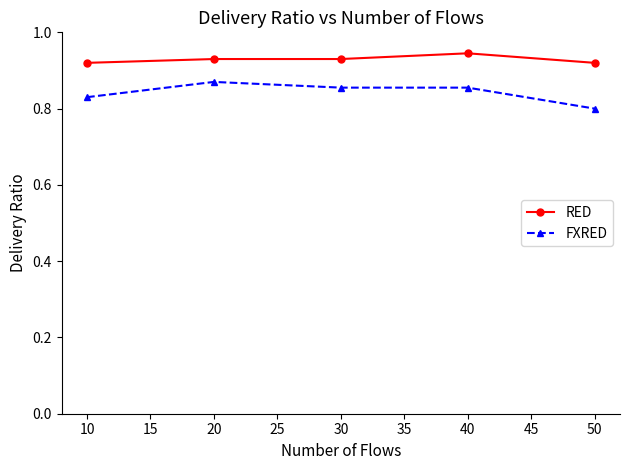

What is the sum of all FXRED values?

4.2